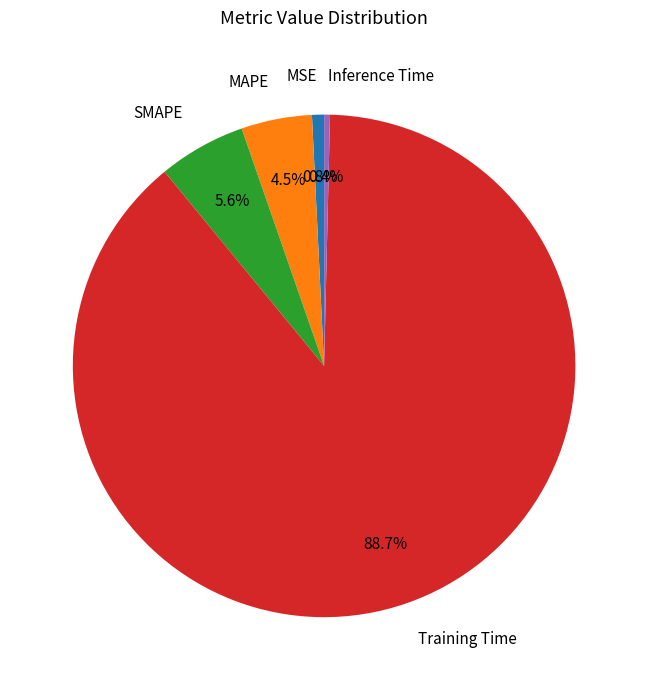

How many slices are in this pie chart?

5